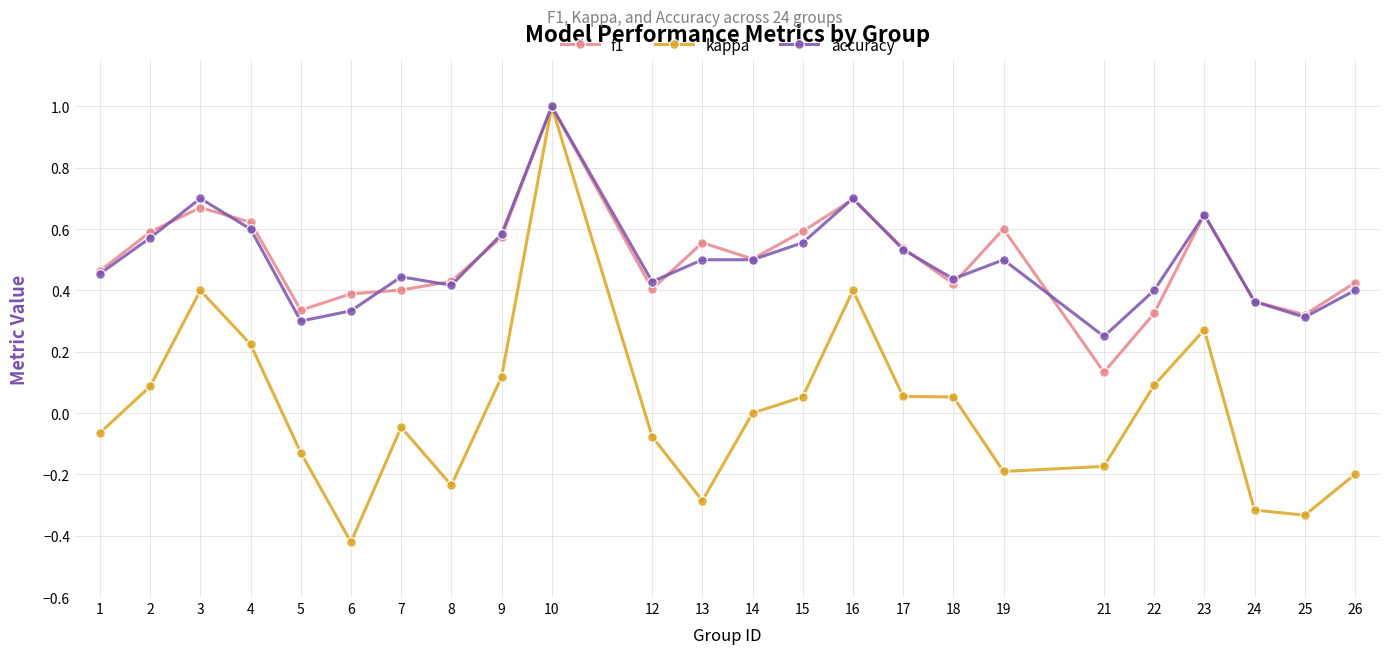

At which category is the sum across all series the highest?

10